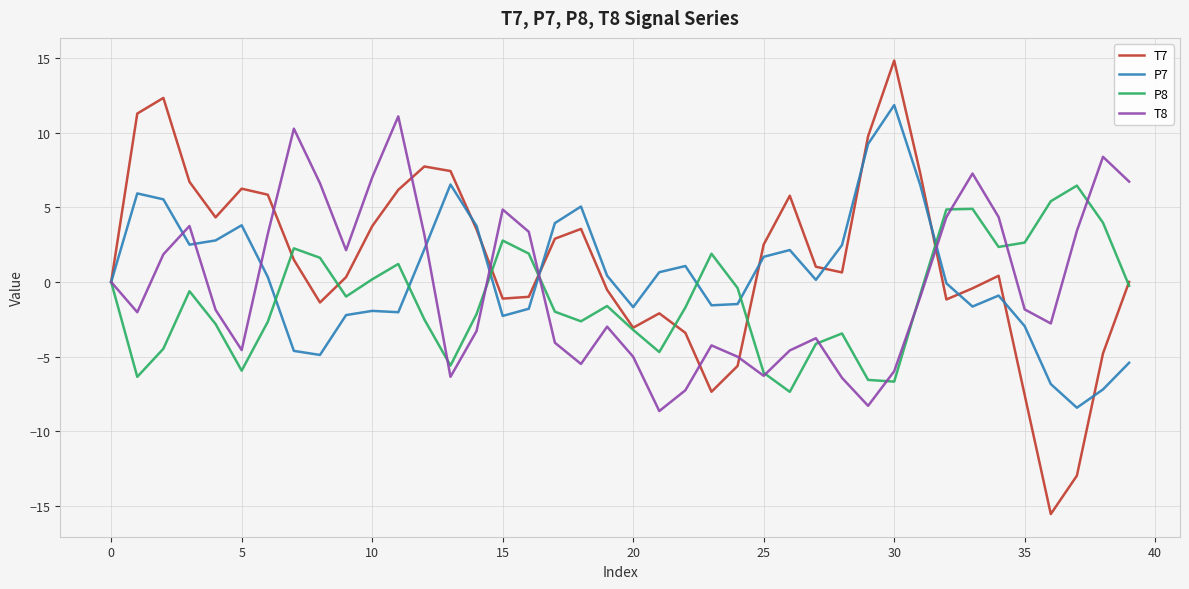

Which series has the widest spread of values?

T7